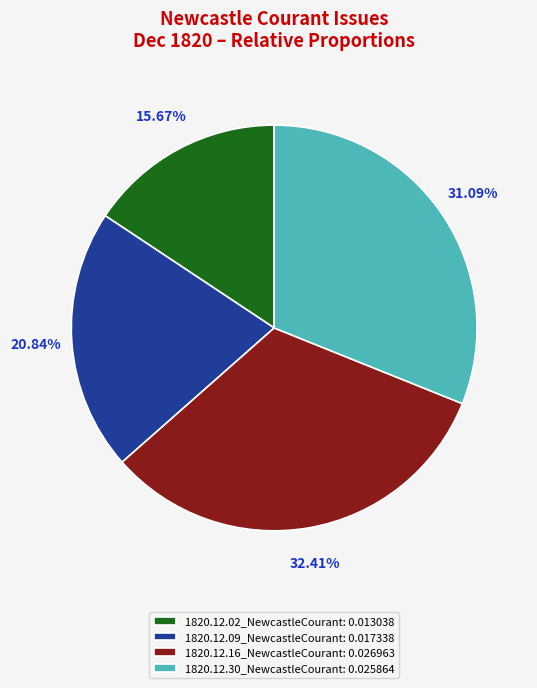

How much of the chart is everything except 1820.12.16_NewcastleCourant?

67.6%